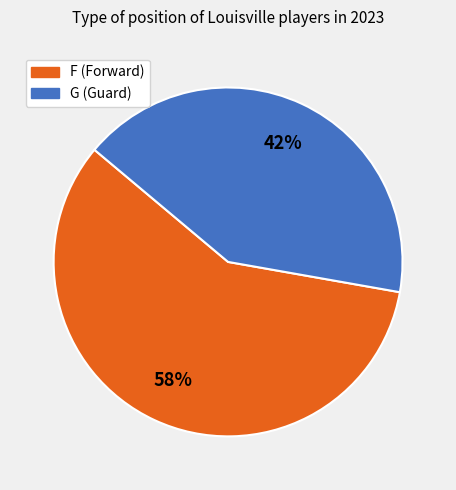

Is it true that F is 58% of the pie?

True